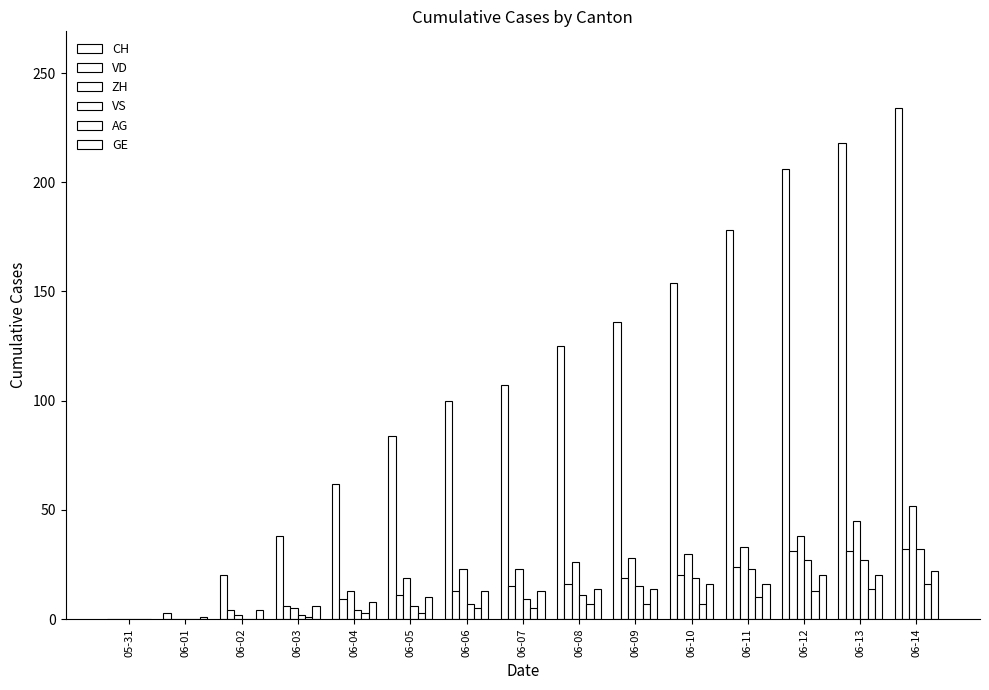

At which label does AG reach its minimum?

05-31